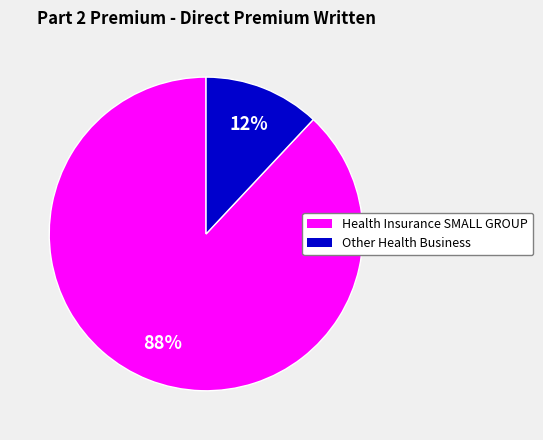

What is the largest slice in the pie chart?

Health Insurance SMALL GROUP